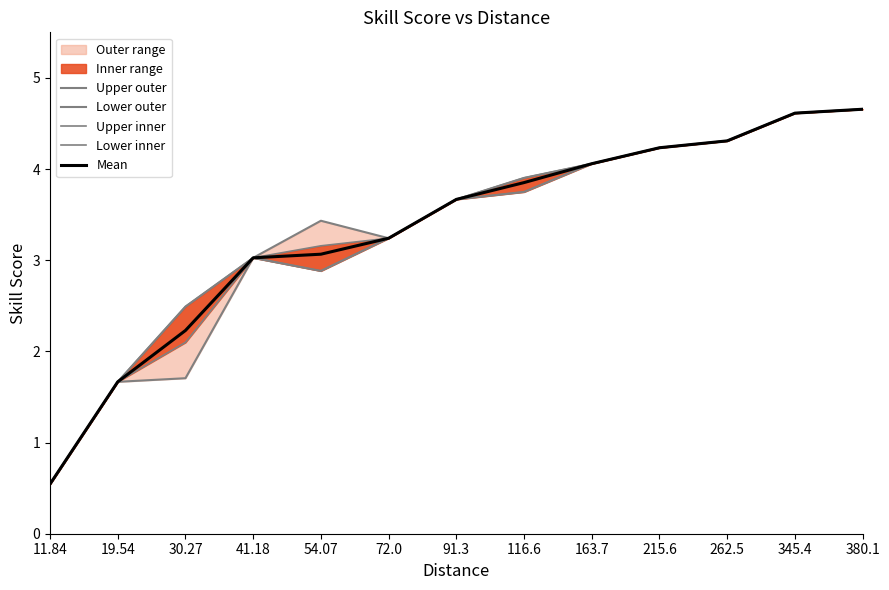

List the series in order of their peak value, highest first.

Upper outer, Upper inner, Mean, Lower outer, Lower inner